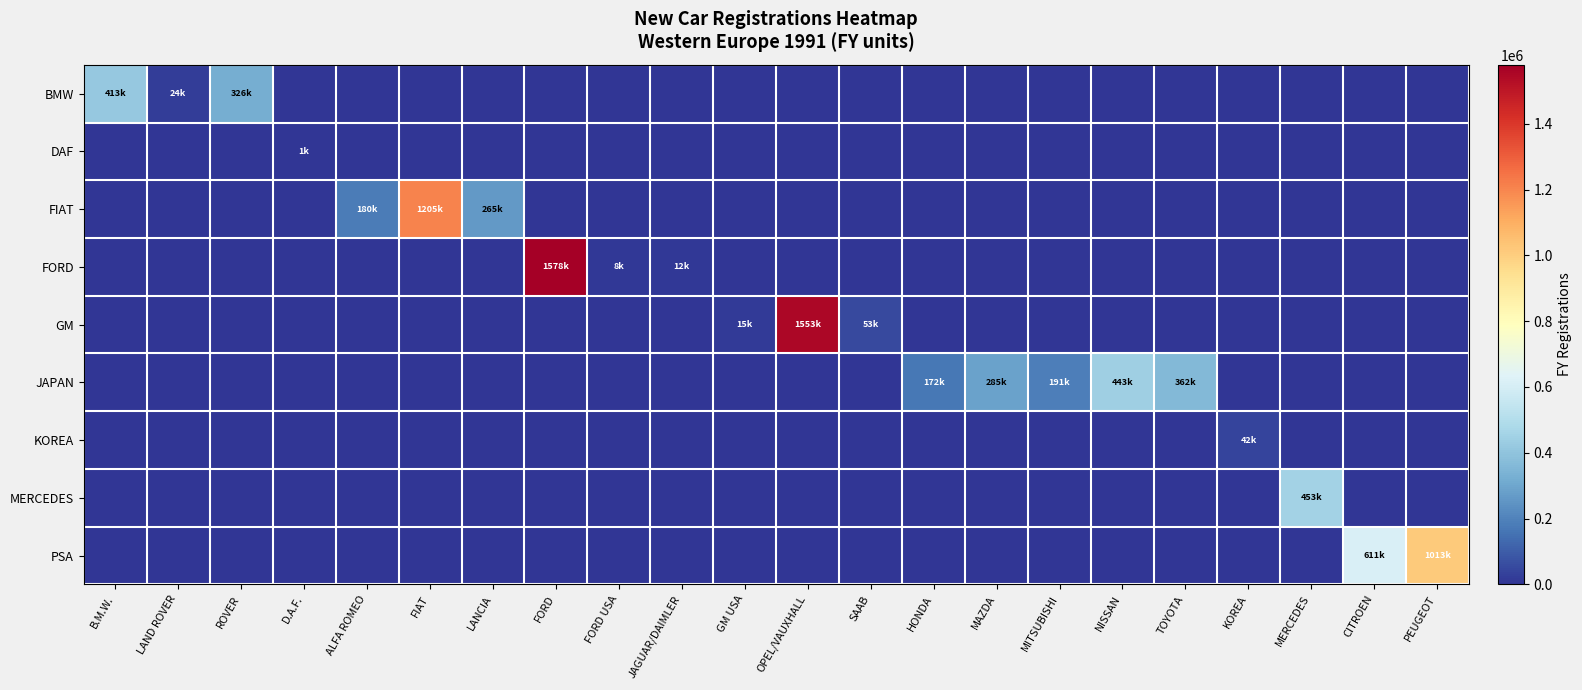

List the series in order of their peak value, lowest first.

DAF, KOREA, BMW, JAPAN, MERCEDES, PSA, FIAT, GM, FORD